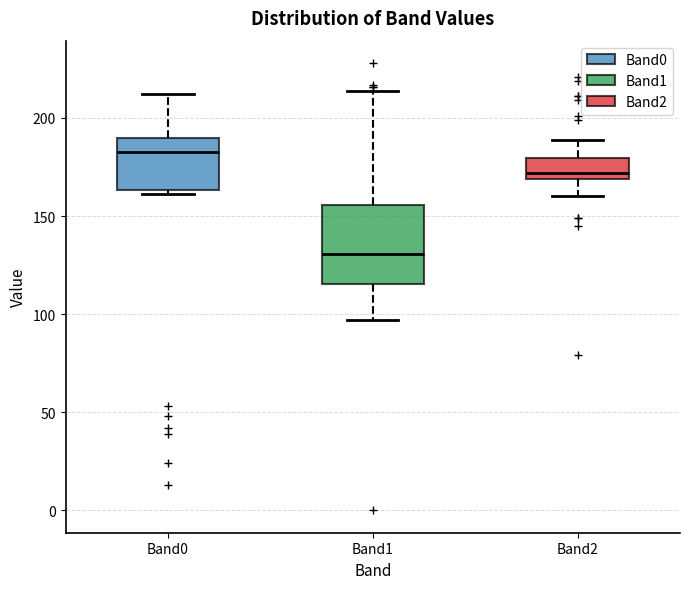

Reading left to right, read every box against the y-axis: the position of its median line, the range the box covers, and the ends of its whiskers. The values are not printed on the chart, so give them approximately, as read against the axis.

Band0: median 185, box 165 to 190, whiskers 160 to 210
Band1: median 130, box 115 to 155, whiskers 95 to 215
Band2: median 170 (just above the box's lower edge), box 170 to 180, whiskers 160 to 190